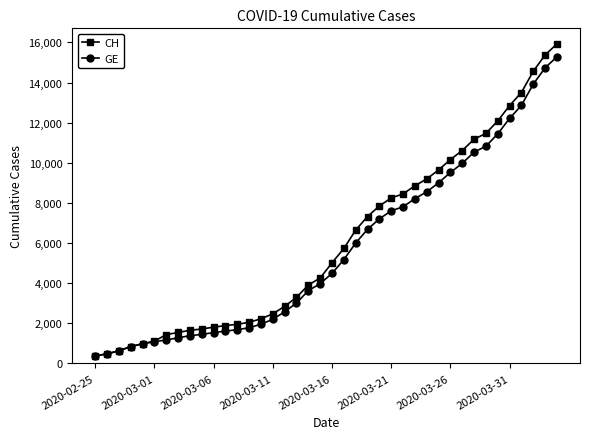

Which series has the largest range (max minus min)?

CH